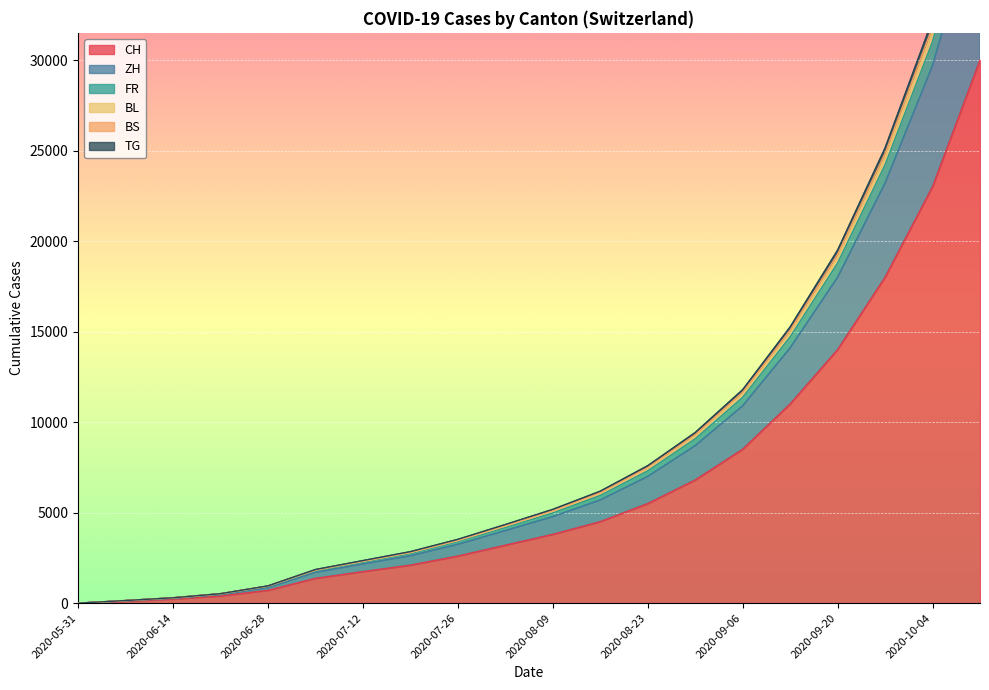

What is the spread (max minus min) of values at 2020-10-11?

12070